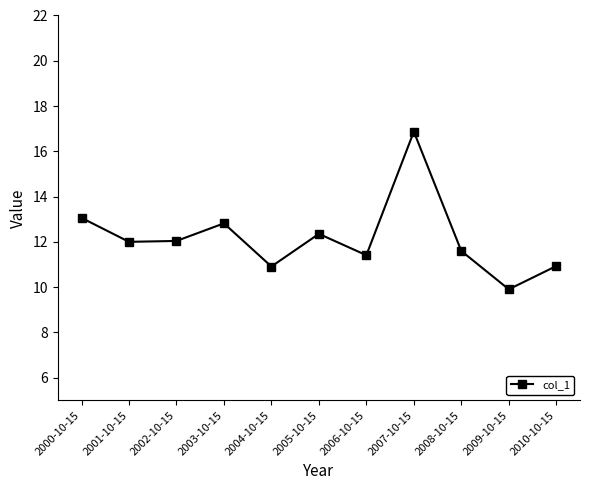

What is the change in value from 2006-10-15 to 2009-10-15?

-1.5